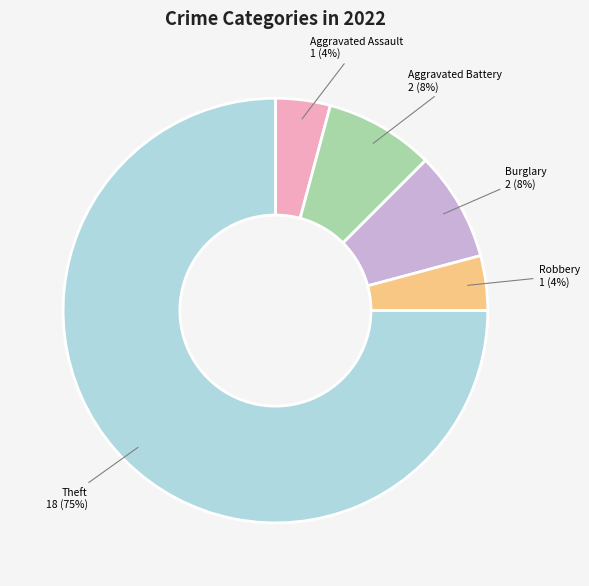

Is there any slice that represents more than half of the pie?

Yes